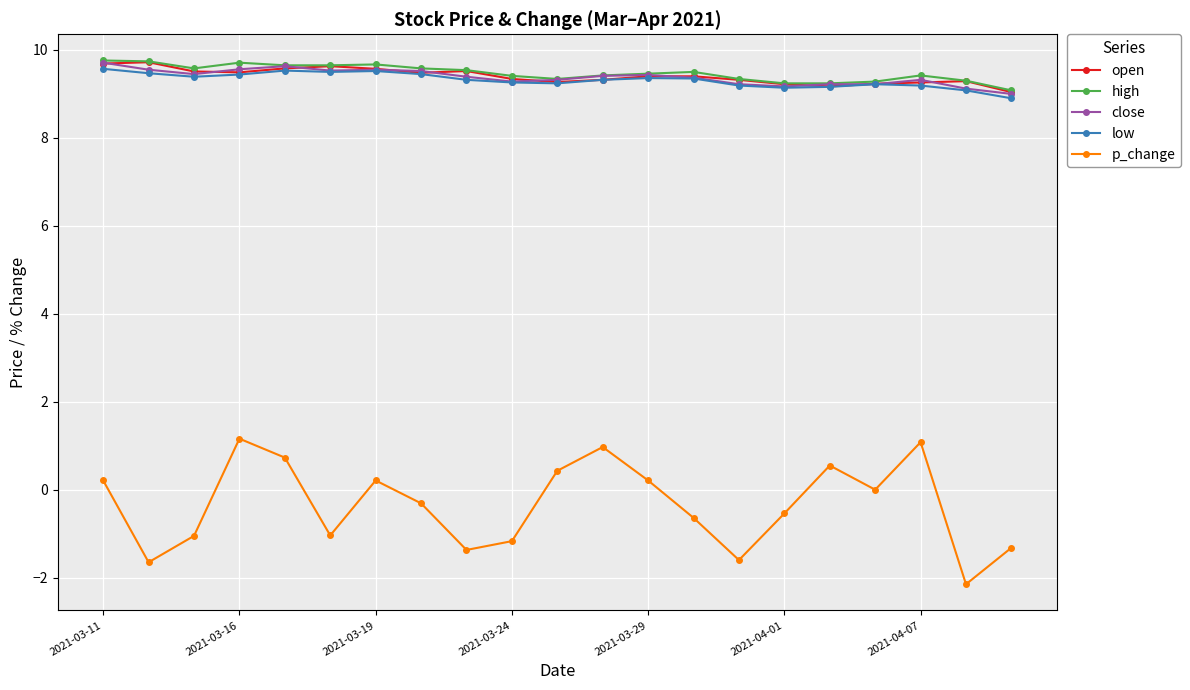

True or false: low has more than 0 interior local peaks.

True